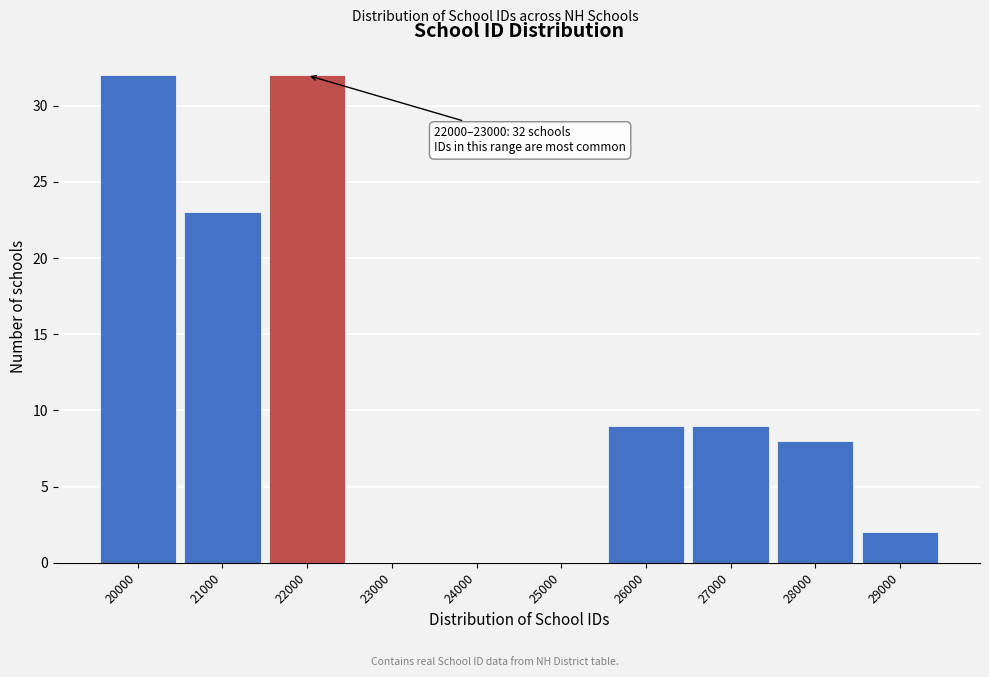

Reading left to right, extract all data points from this chart.

20000=32	21000=23	22000=32	23000=0	24000=0	25000=0	26000=9	27000=9	28000=8	29000=2